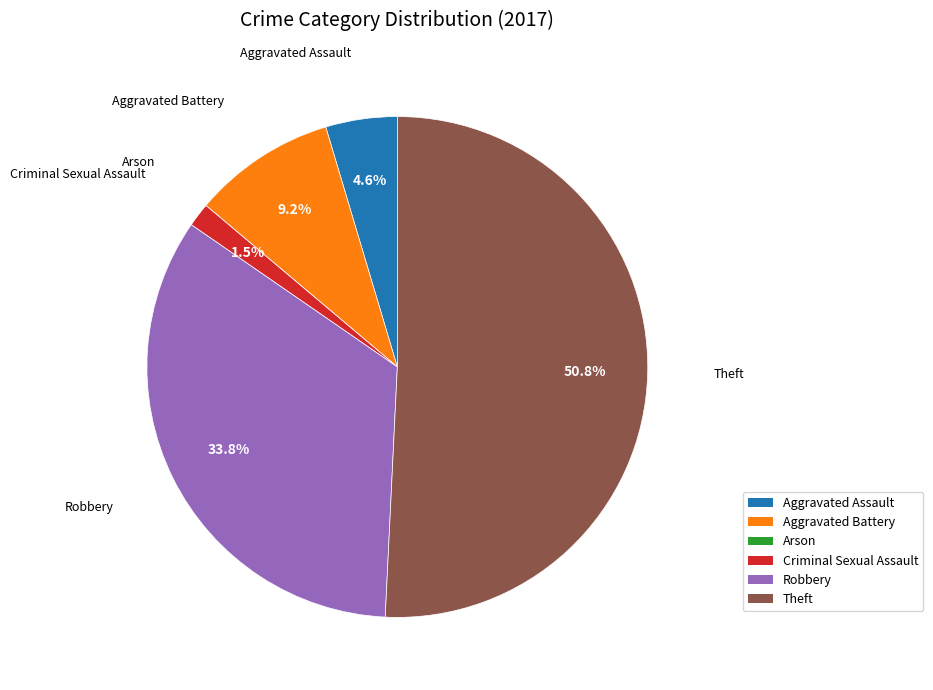

Which slice is the largest?

Theft